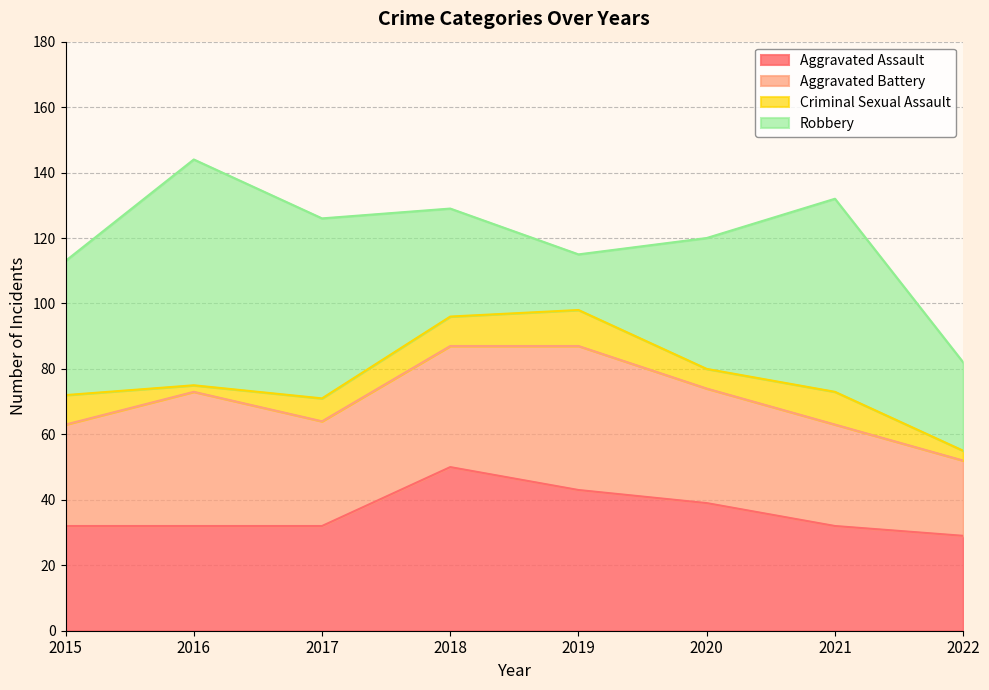

What is the difference between the Aggravated Assault values at 2019 and 2016?

11